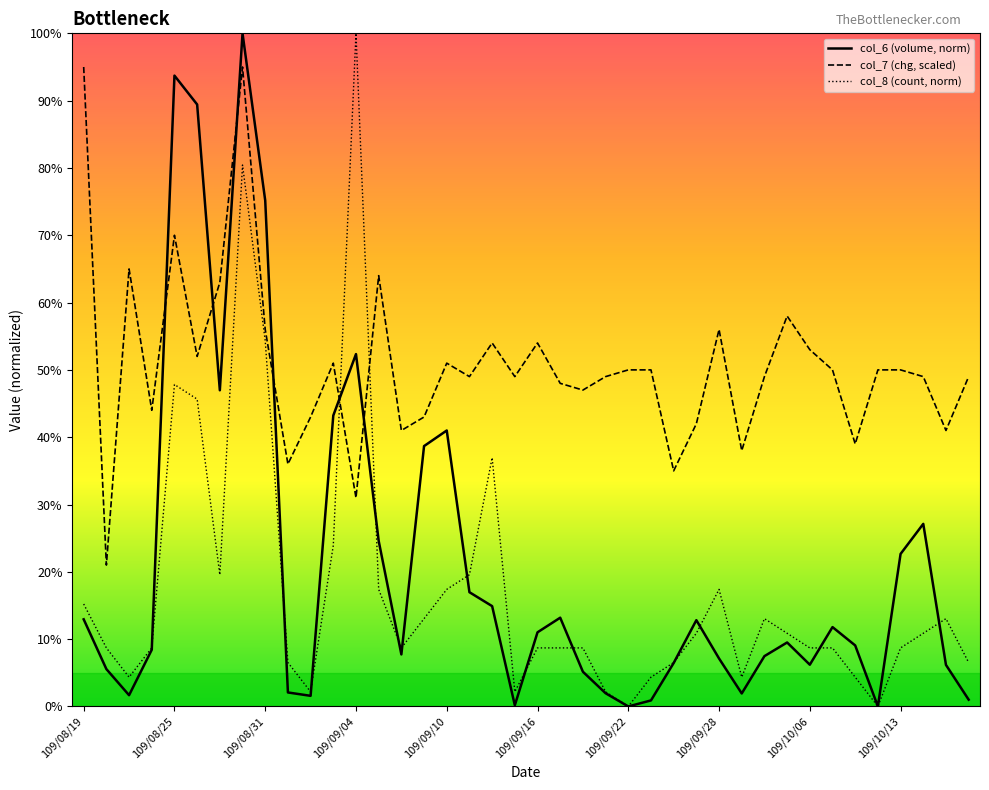

After their last crossing, which series has the higher values: col_8 (count, norm) or col_7 (chg, scaled)?

col_7 (chg, scaled)